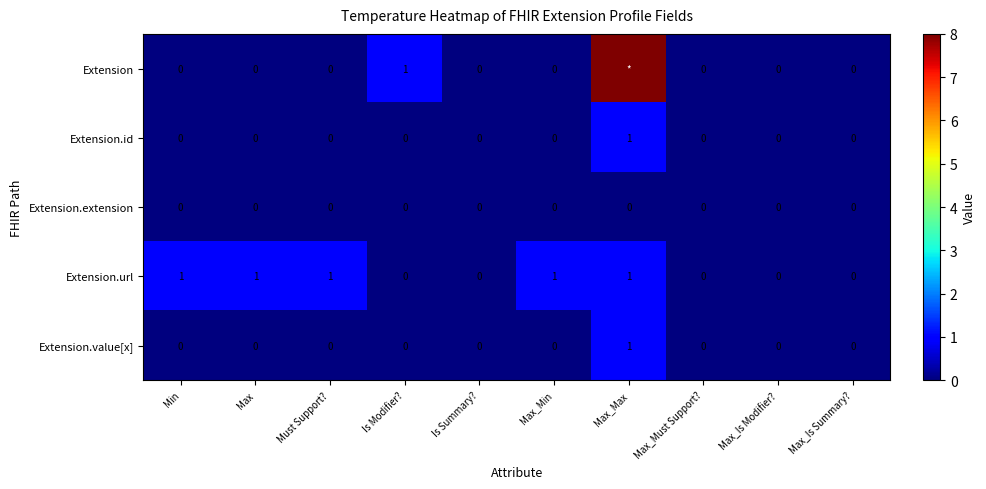

True or false: Extension.value[x] has a value of 1 at Max_Max.

True